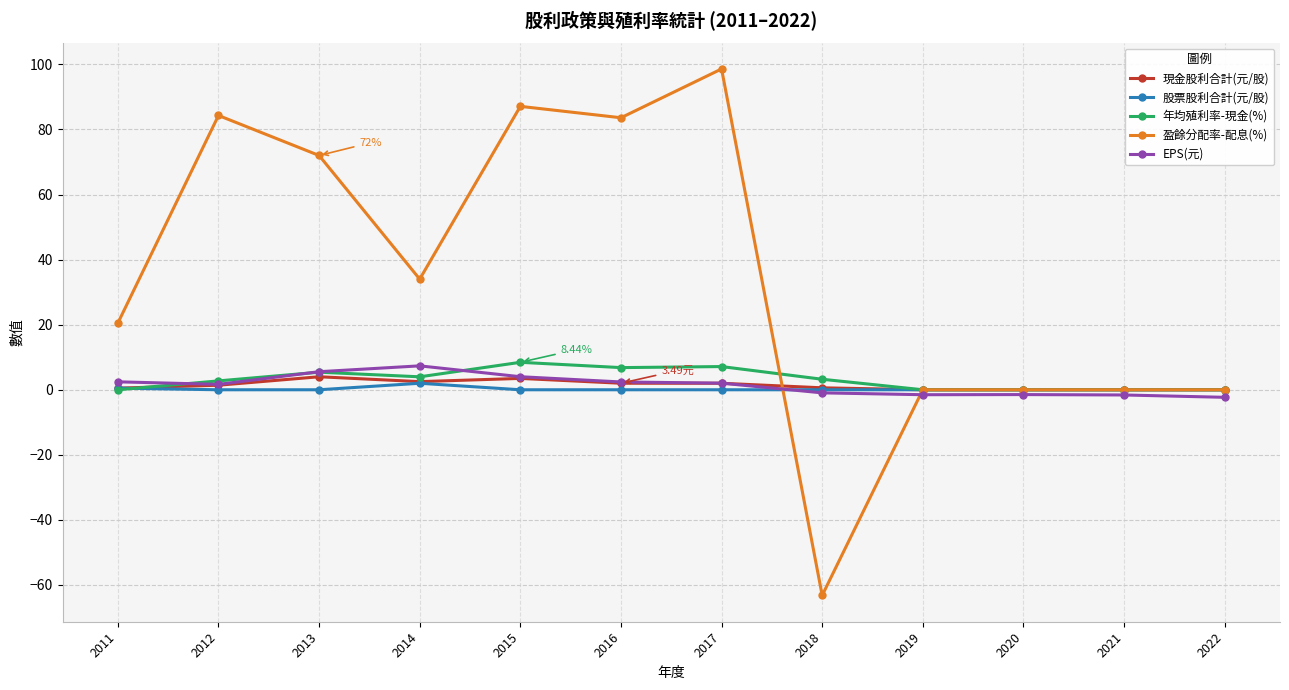

Which series has the largest total across all categories?

盈餘分配率-配息(%)